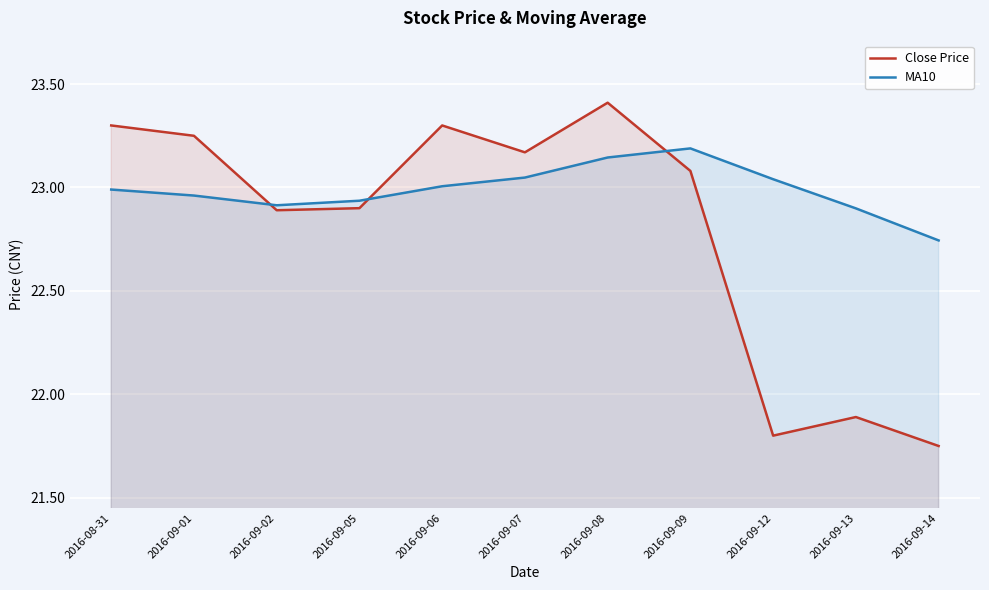

What is the difference between the maximum and minimum values in the Close Price series?

1.7